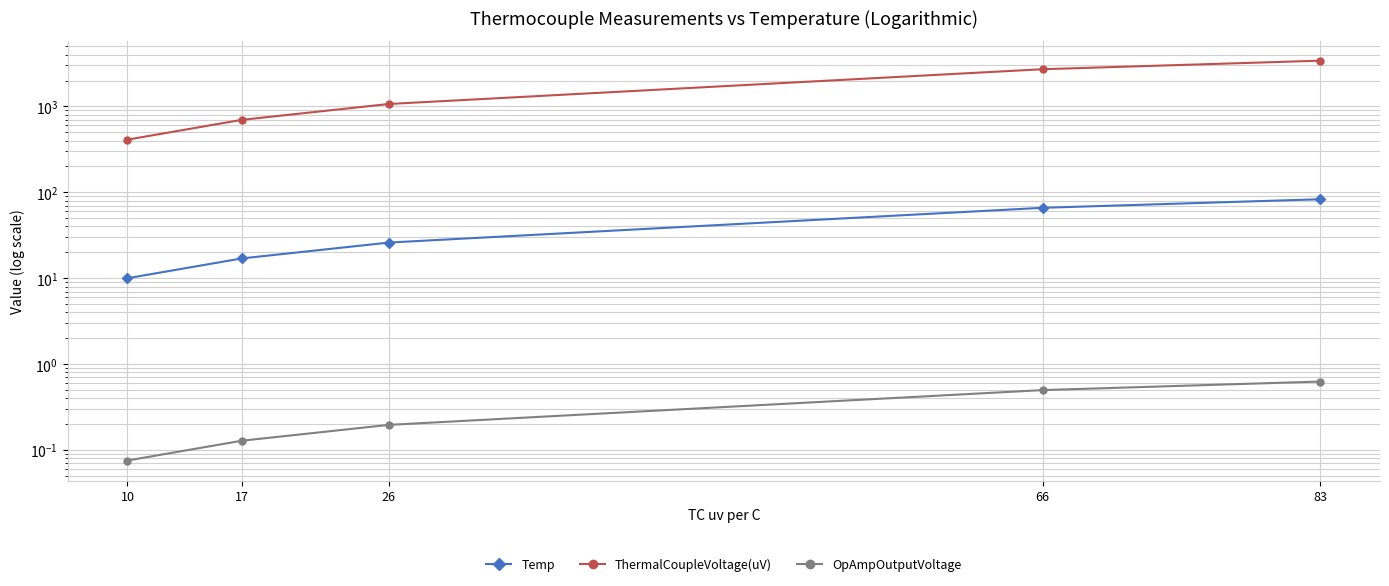

What is the maximum value shown in the chart?

3403.0